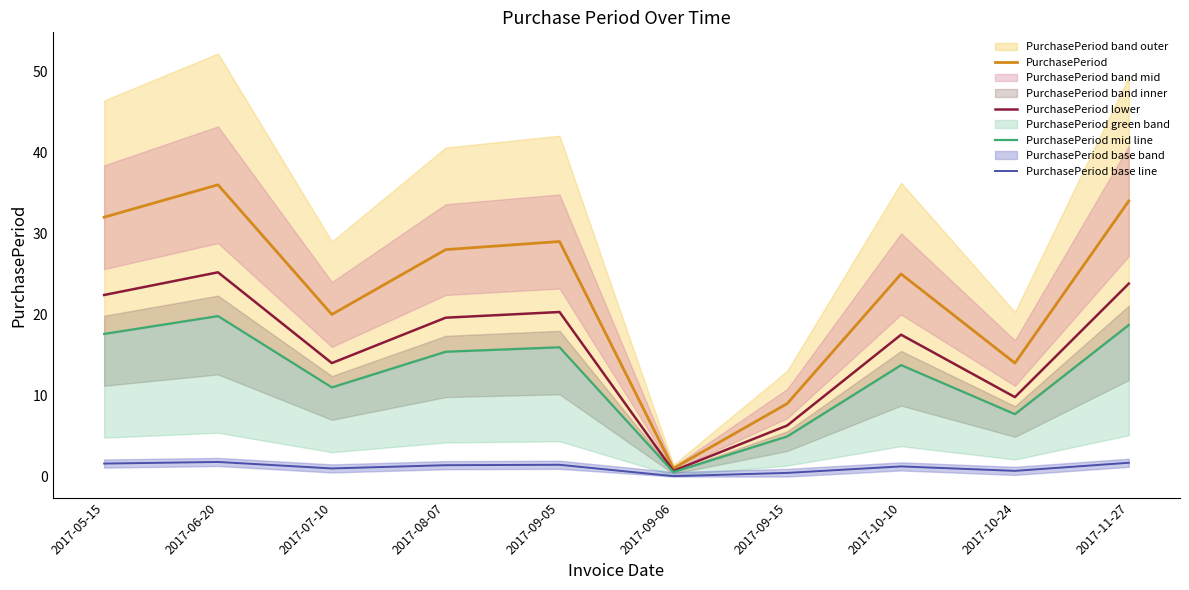

In PurchasePeriod lower, how many points are lower than both neighbors (excluding endpoints)?

3